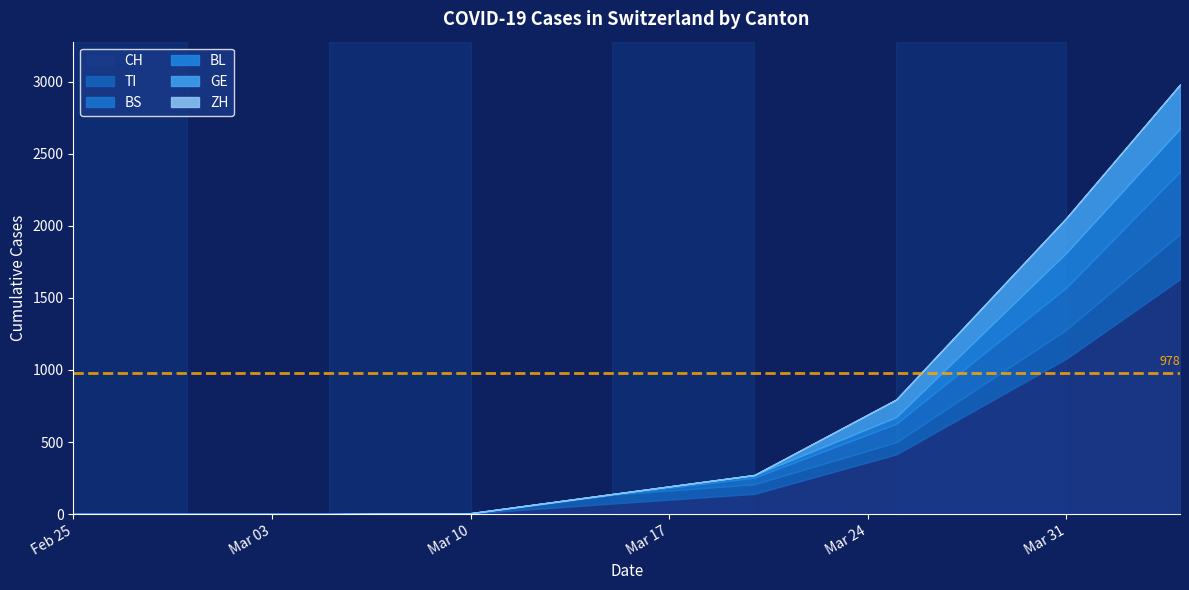

Which category has the lowest value across all series?

2020-02-25